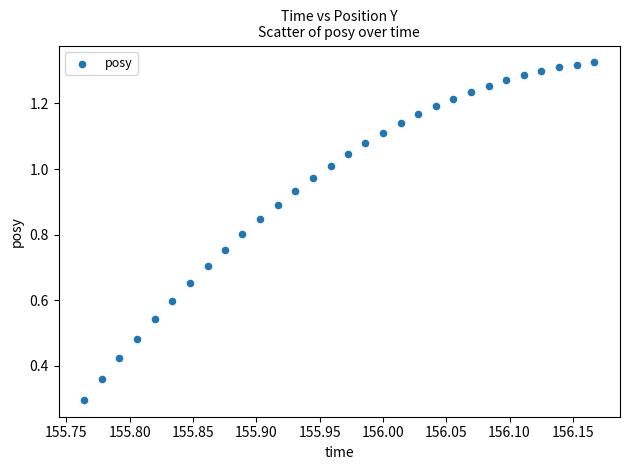

What Y value in the scatter plot is closest to 0?

0.3